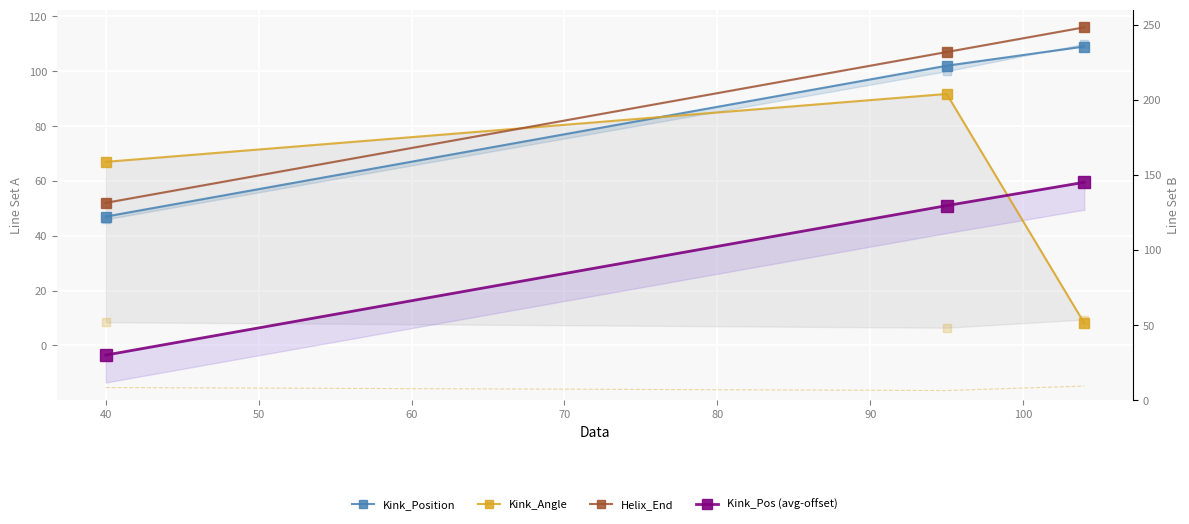

What are all the series names shown in the legend?

Kink_Position, Kink_Angle, Helix_End, Kink_Pos (avg-offset)